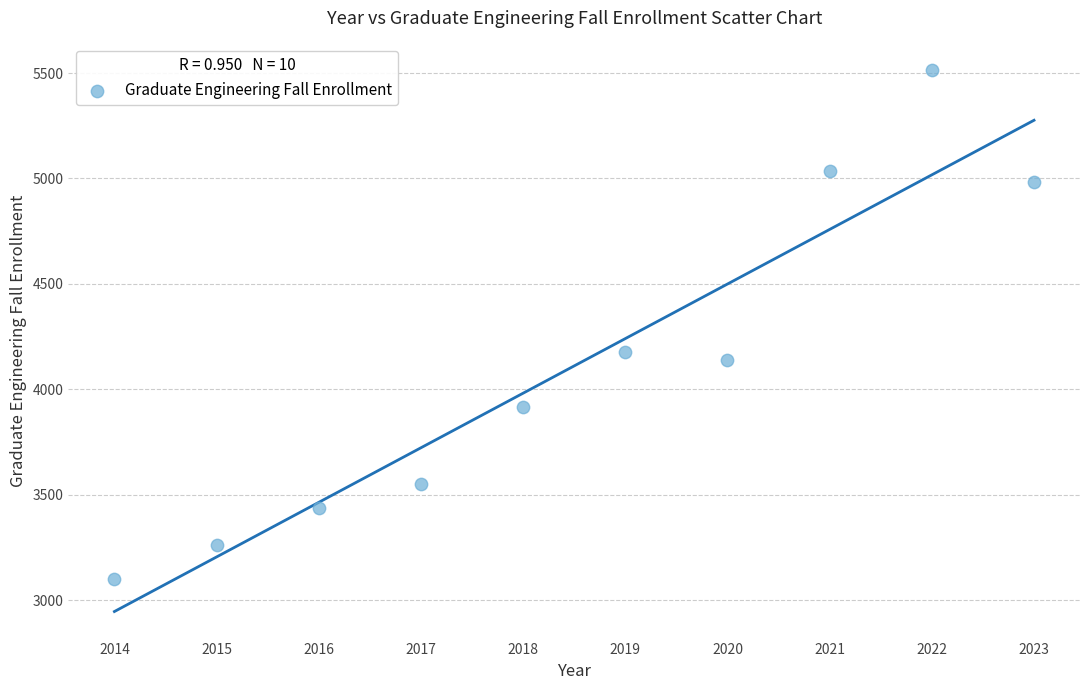

What Y value in the scatter plot is closest to 4306?

4176